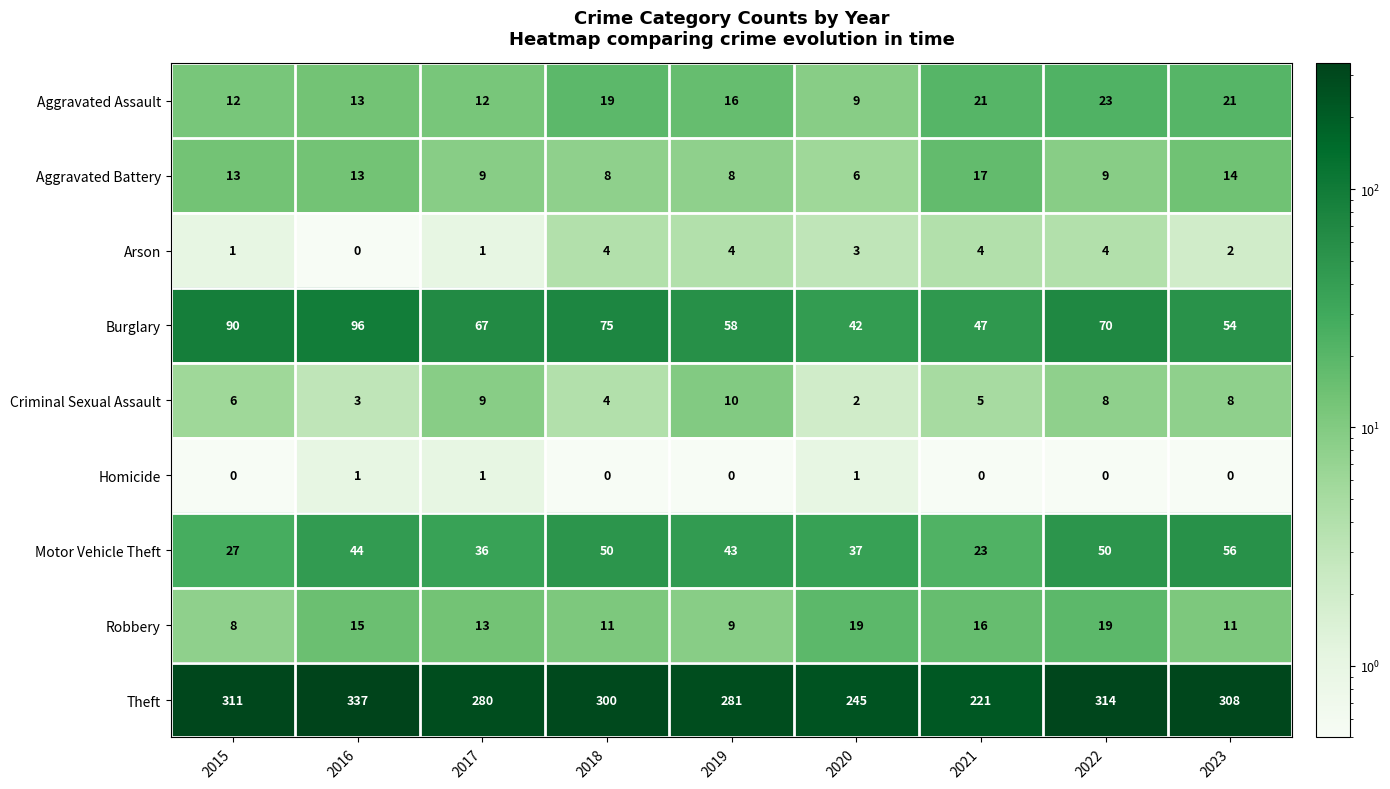

What is the total value across all series at 2015?

468